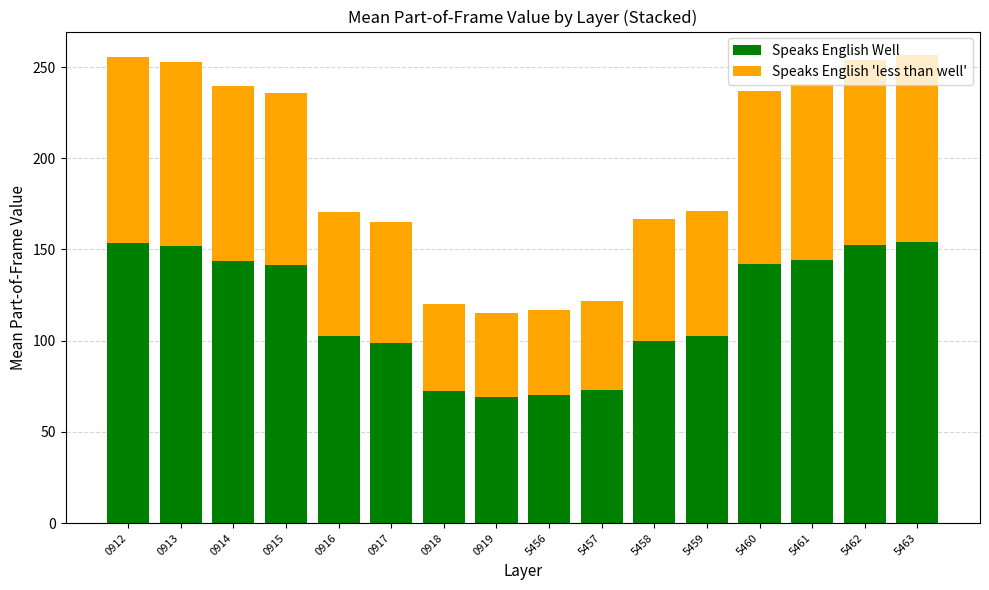

The Speaks English Well series shows 152.4 at 5462. True or false?

True